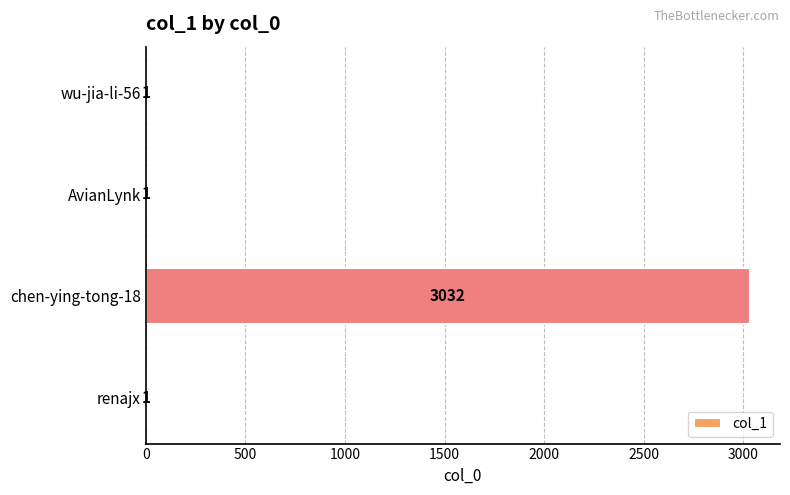

What is the maximum value shown in the chart?

3032